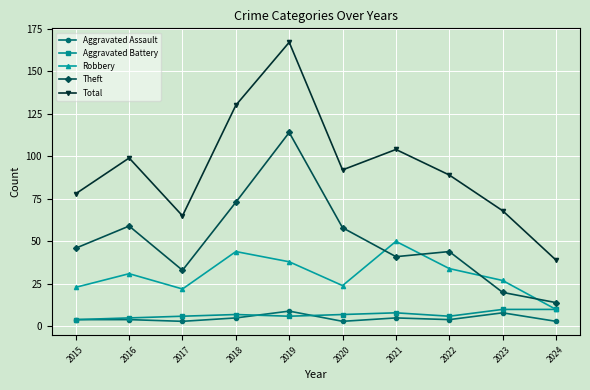

What are all the series names shown in the legend?

Aggravated Assault, Aggravated Battery, Robbery, Theft, Total